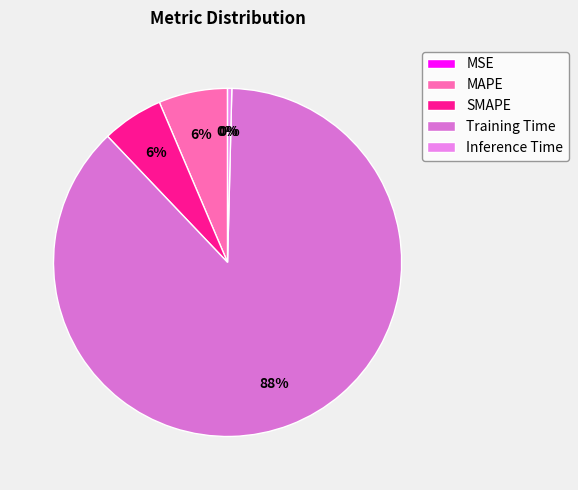

Rank the categories by value from lowest to highest.

MSE, Inference Time, SMAPE, MAPE, Training Time